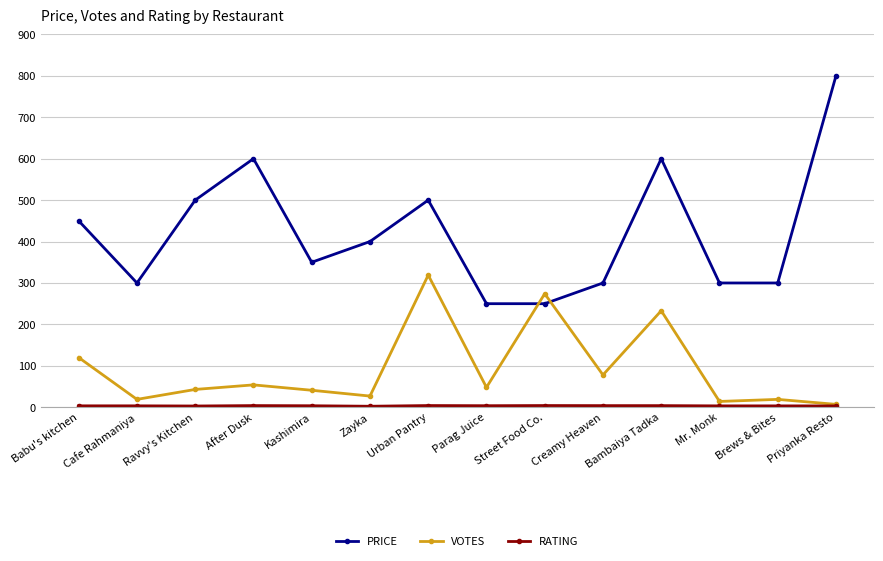

Where does the VOTES series first go above 48?

Babu's kitchen